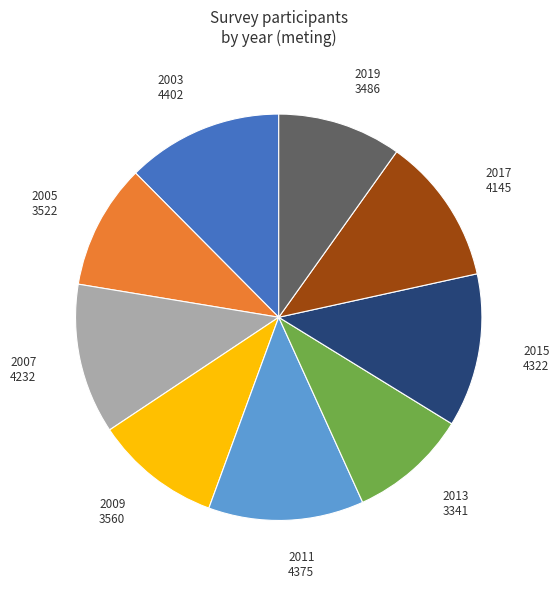

What is the ratio of the value at 2015 to the value at 2017?

1.0